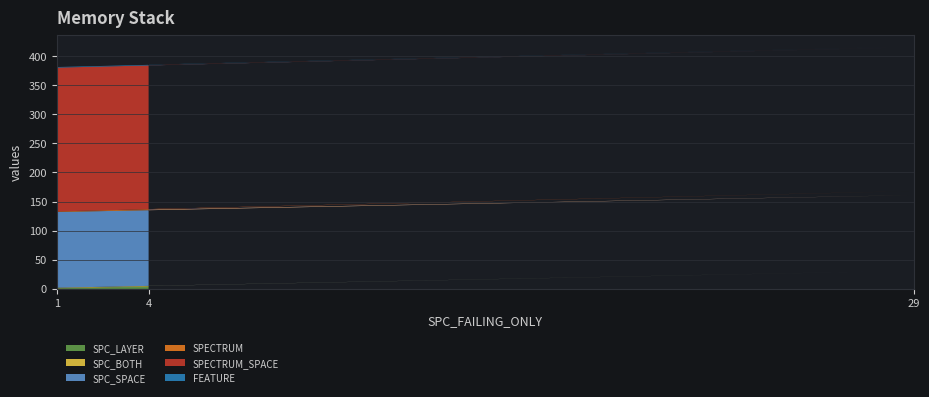

Reading right to left, transcribe all the data shown in this chart.

SPC_LAYER: 4=4	29=29	1=1
SPC_BOTH: 4=1	29=2	1=1
SPC_SPACE: 4=131	29=130	1=130
SPECTRUM: 4=1	29=7	1=1
SPECTRUM_SPACE: 4=247	29=247	1=247
FEATURE: 4=1	29=1	1=1